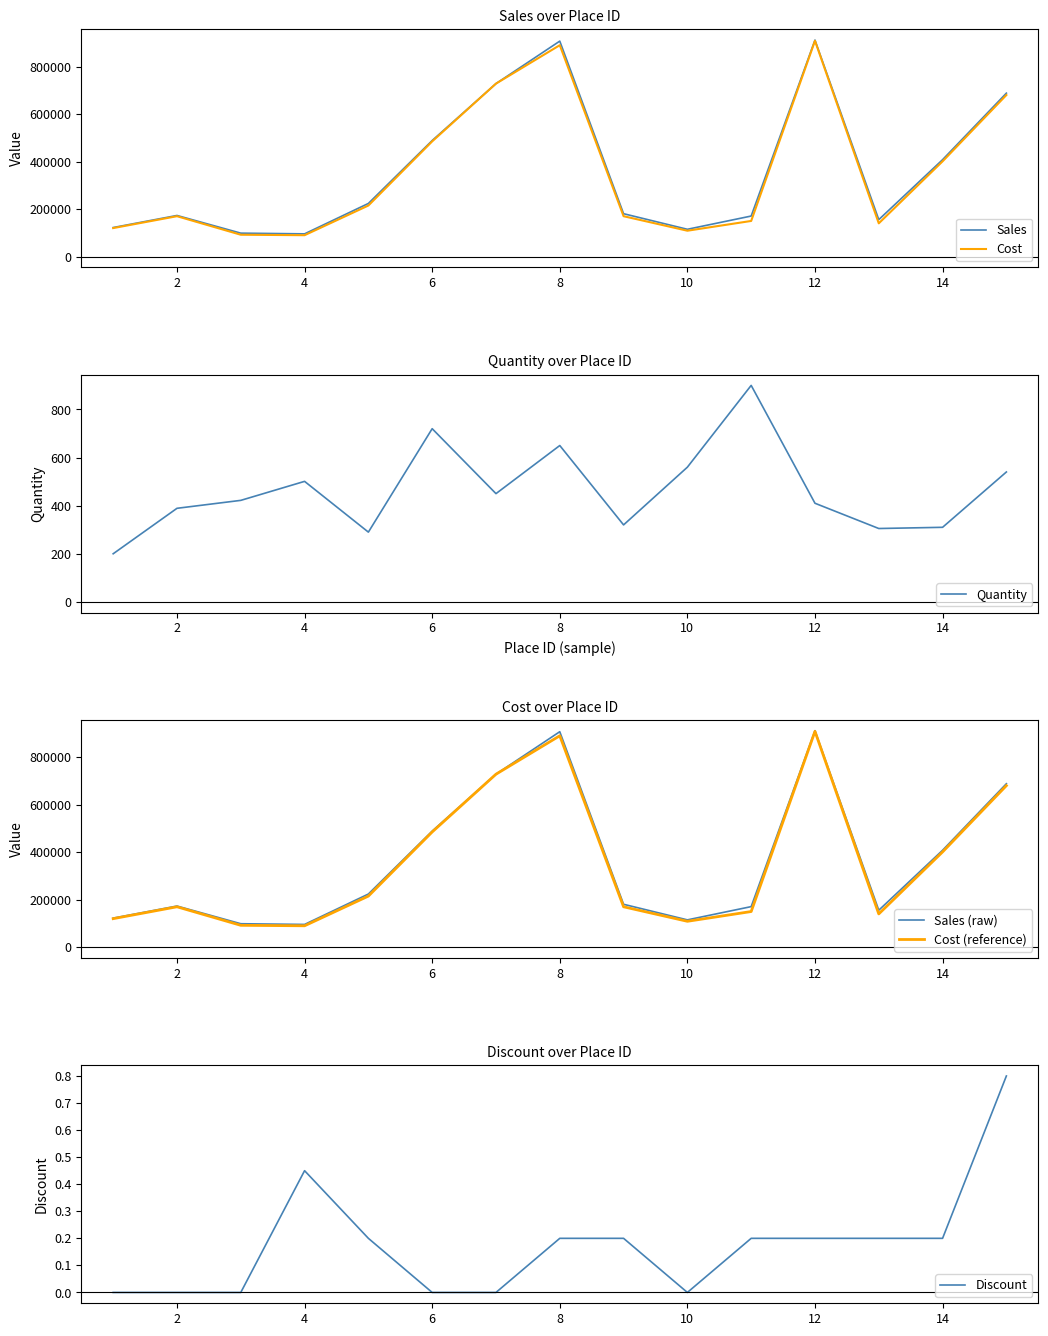

What is the minimum value for Sales?

95700